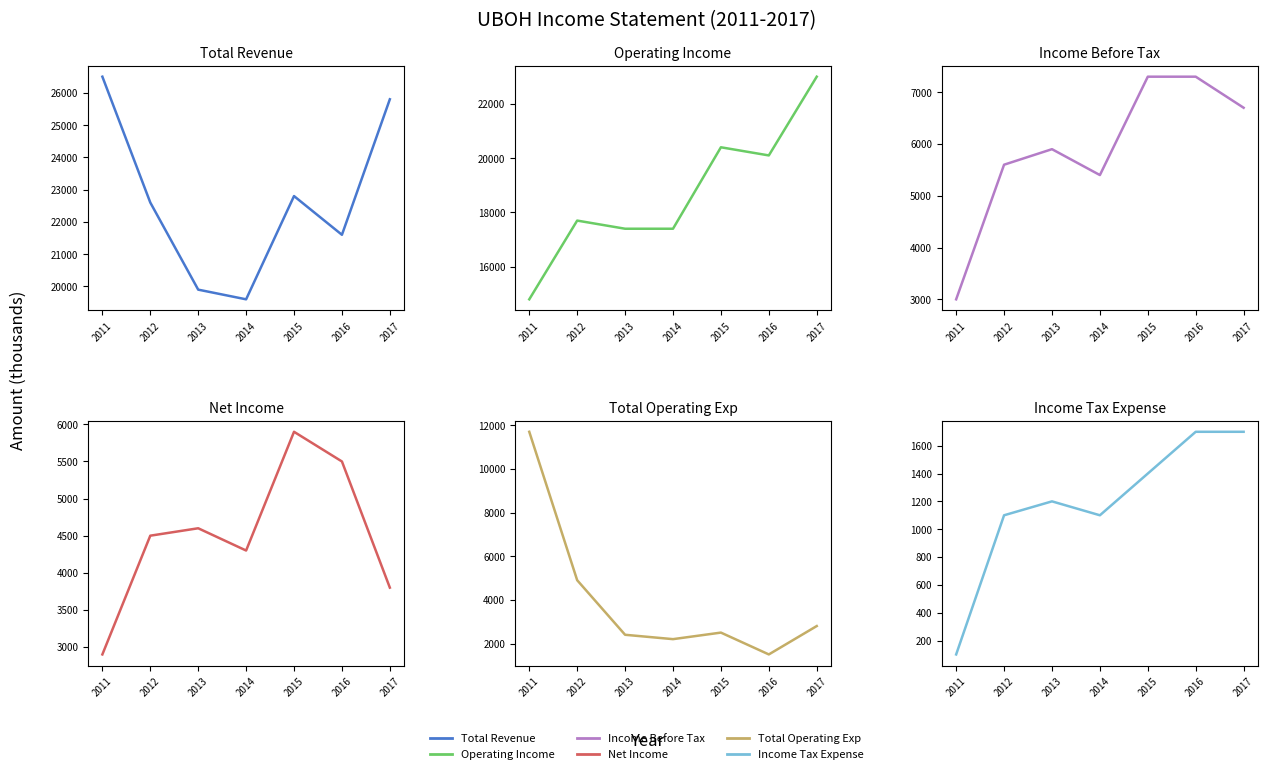

What is the lowest value of the Income Before Tax series?

3000